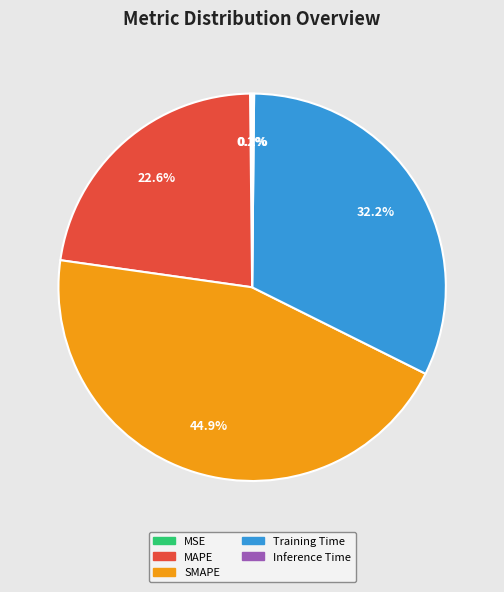

Which category has the biggest portion of the pie?

SMAPE